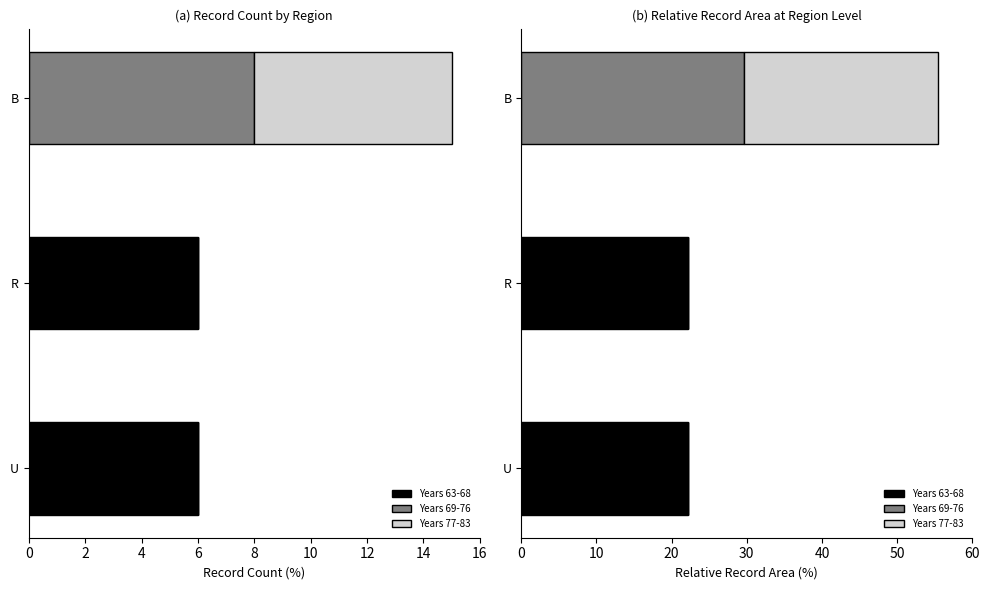

Count the number of data series in this chart.

3